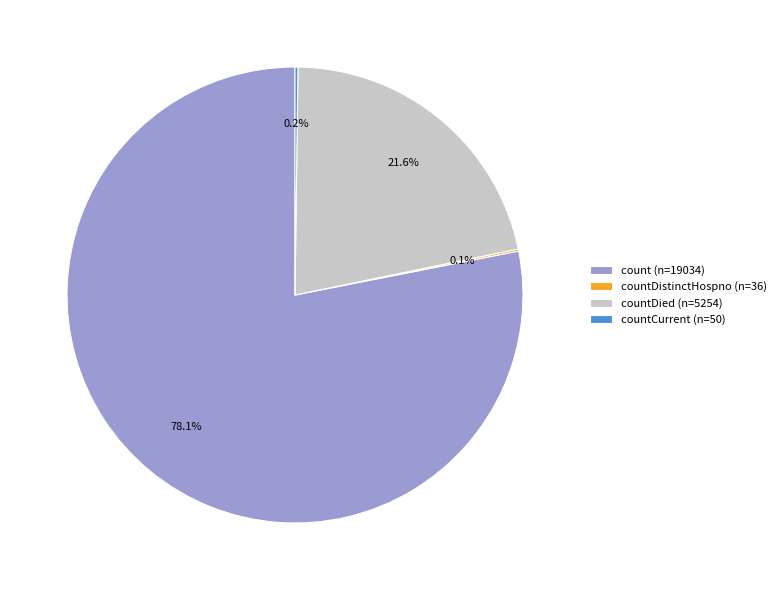

What is the largest slice in the pie chart?

count (n=19034)